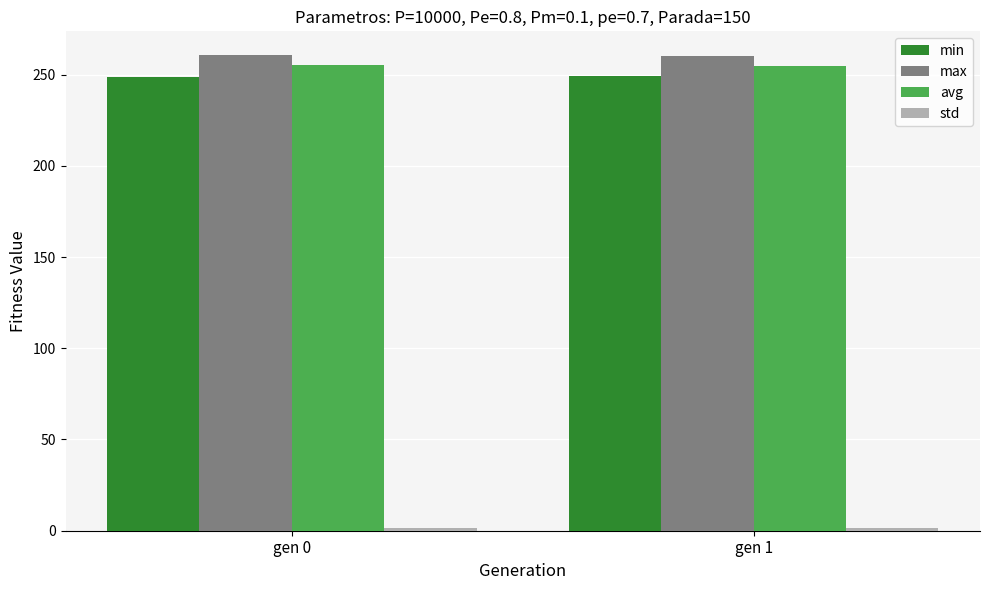

What is the sum of all avg values?

509.8